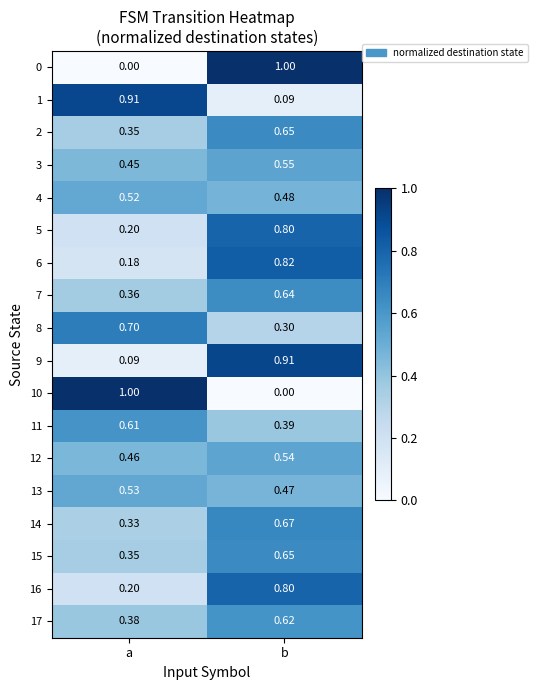

At which category is the sum across all series the highest?

b